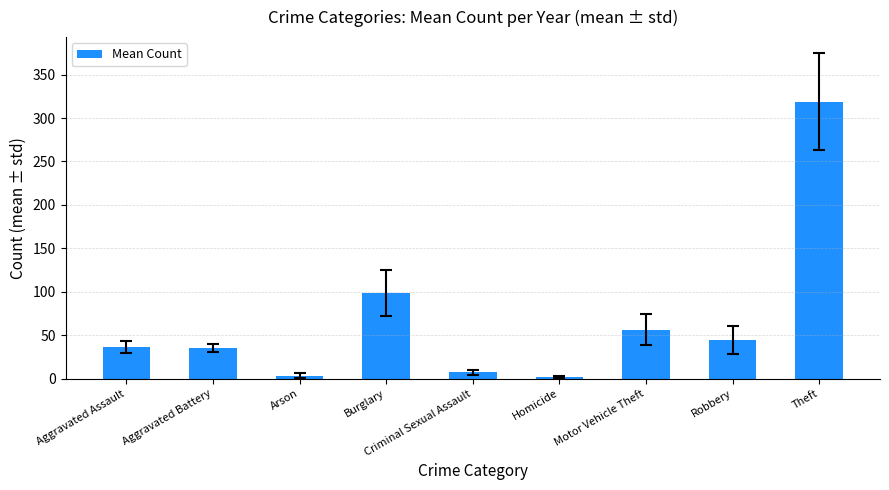

What is the maximum value shown in the chart?

319.0